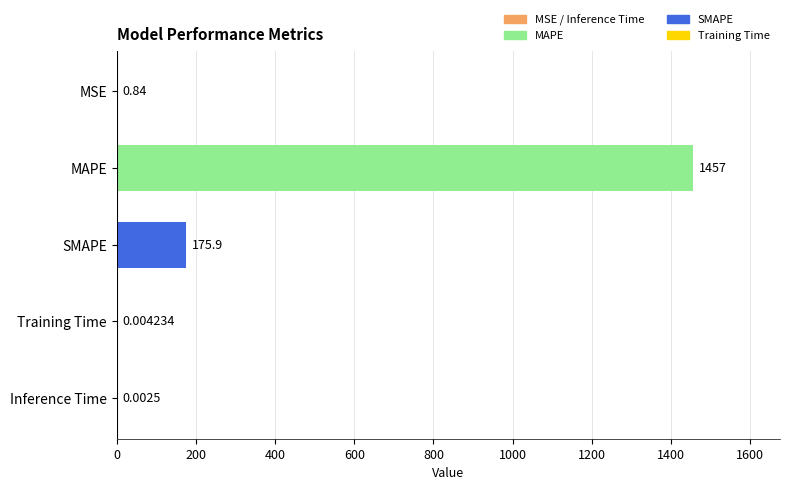

At which category does the chart reach its peak across all series?

MAPE